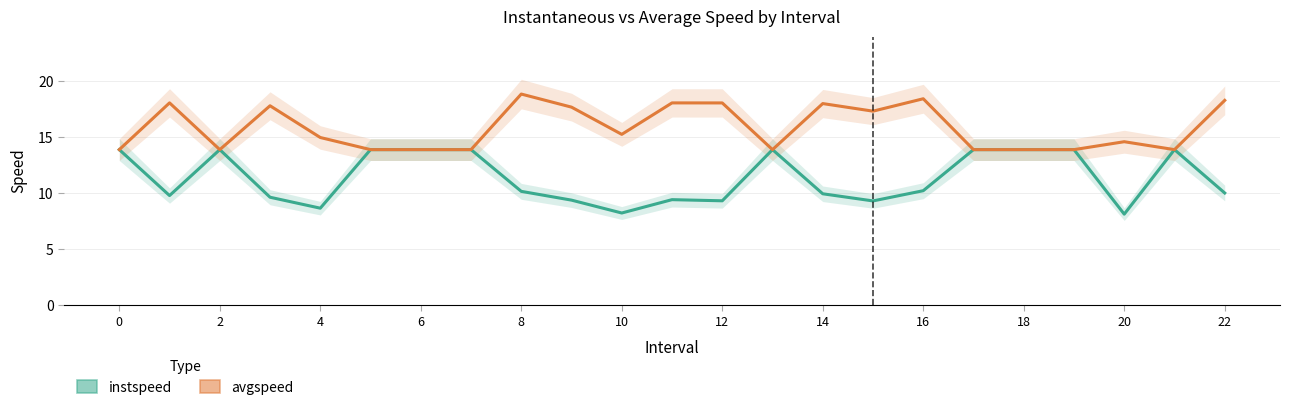

How many interior local valleys does the instspeed series have?

6